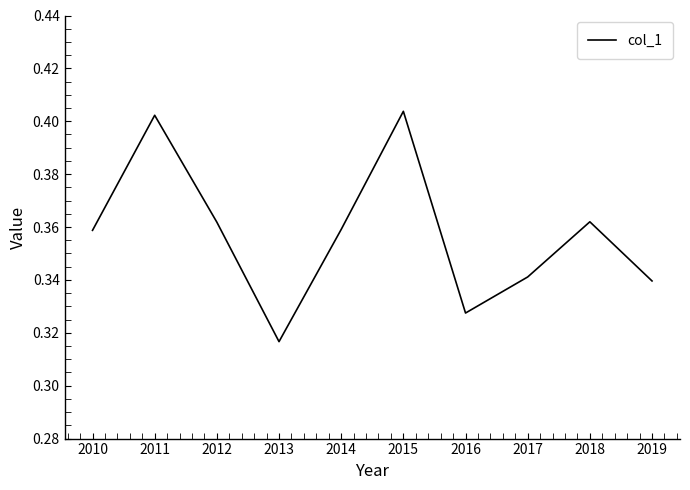

What is the sum of the values at 2017 and 2019?

0.7